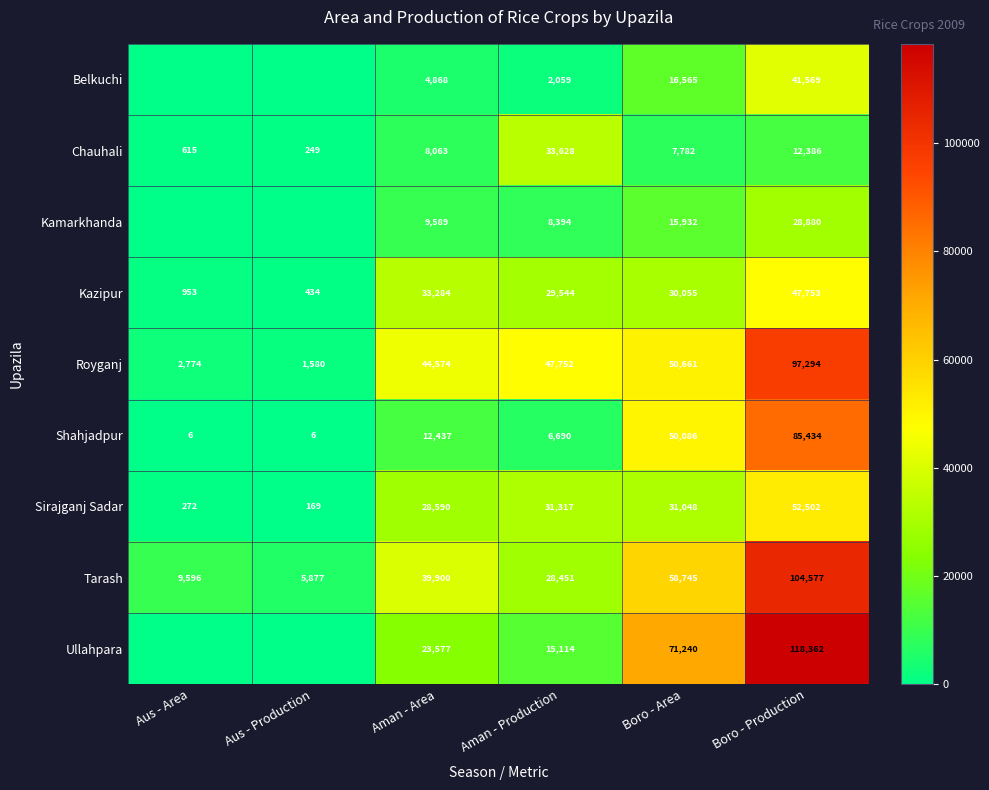

What is the difference between the Kazipur values at Aus - Area and Boro - Production?

46800